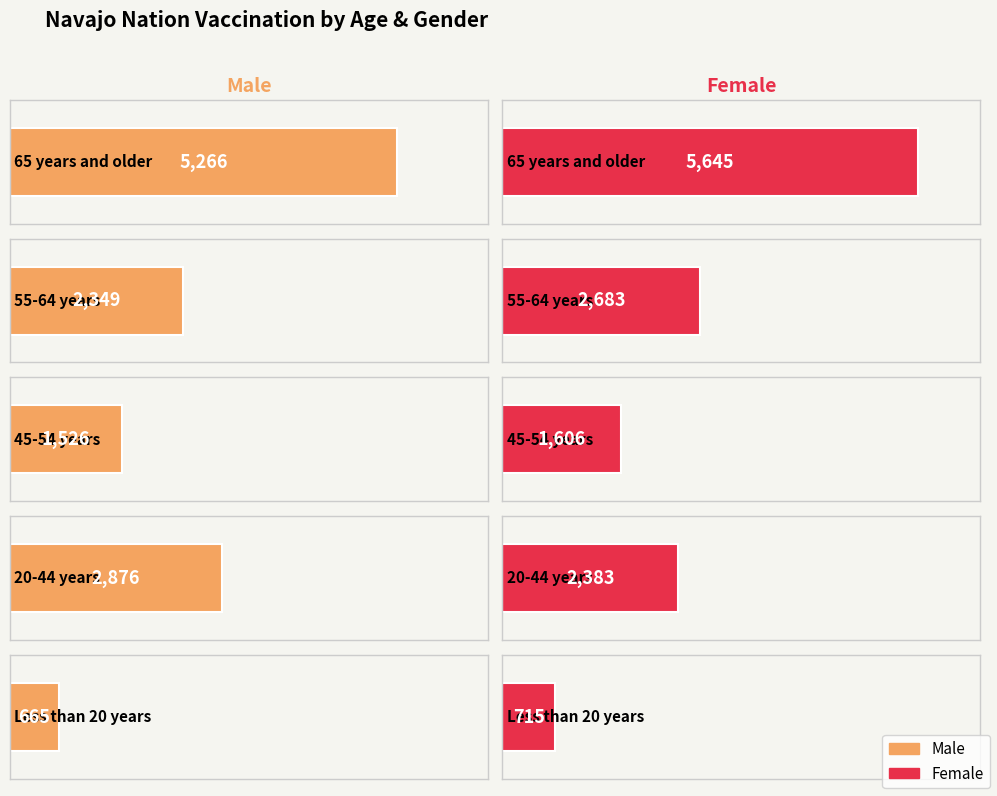

Which series has the largest range (max minus min)?

Female